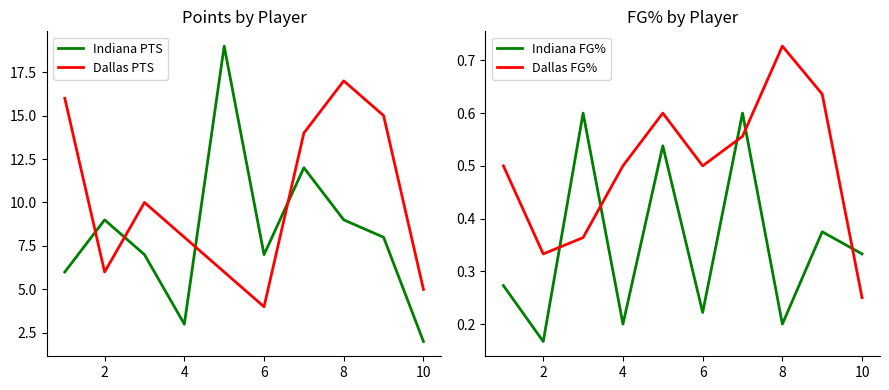

What is the difference between the second highest and second lowest values in the Indiana PTS series?

9